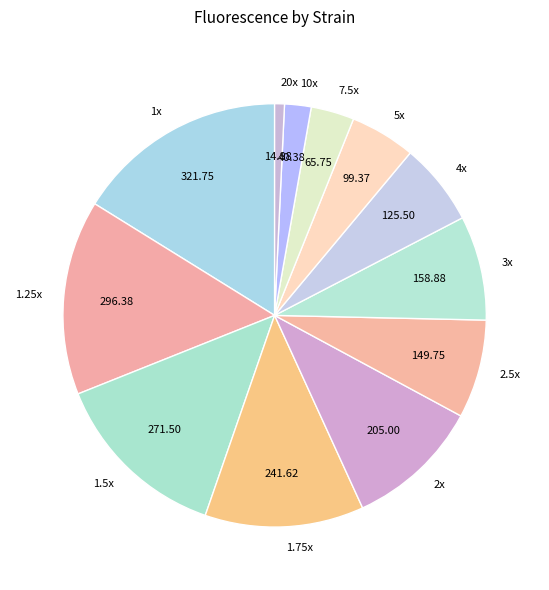

Does 20x account for over 50% of the chart?

No